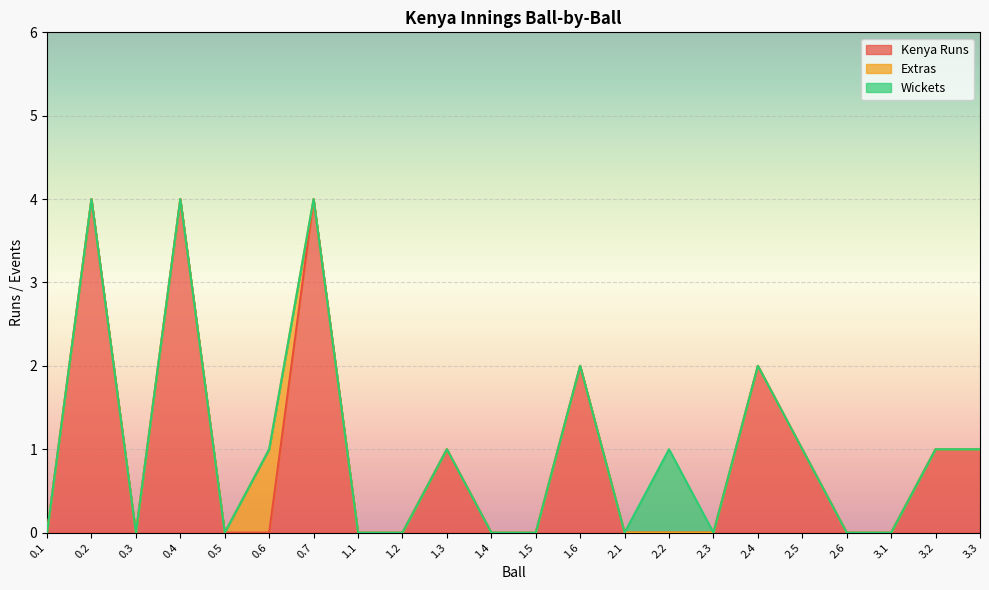

The Wickets series shows 0 at 2.6. True or false?

True